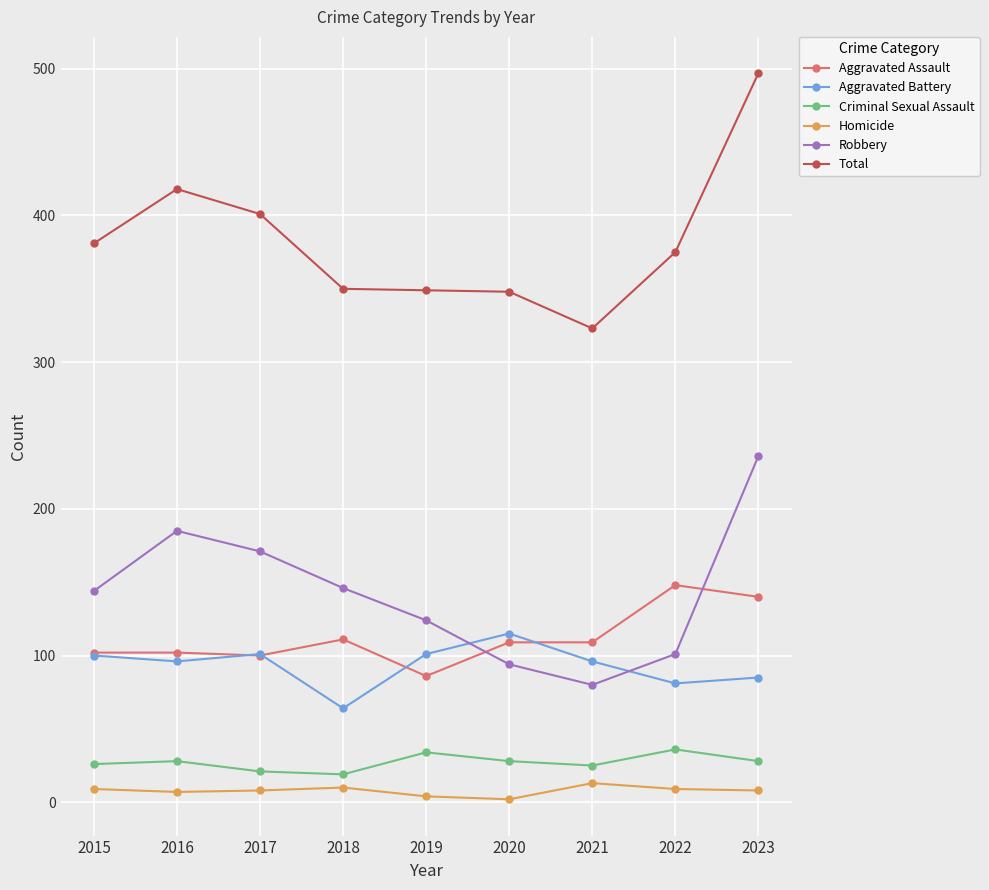

Where do Aggravated Assault and Robbery first cross each other?

2019 and 2020